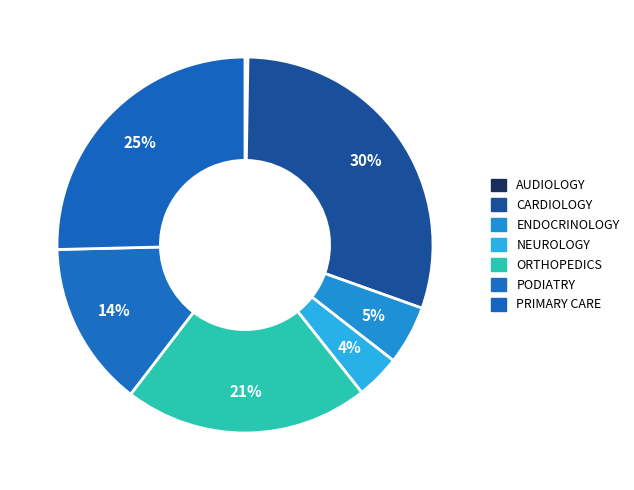

To the nearest percent, what is the average slice percentage?

14%